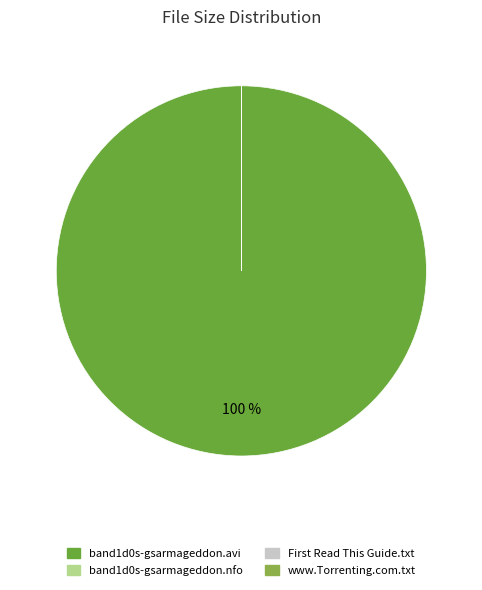

Count the number of slices in the pie.

4